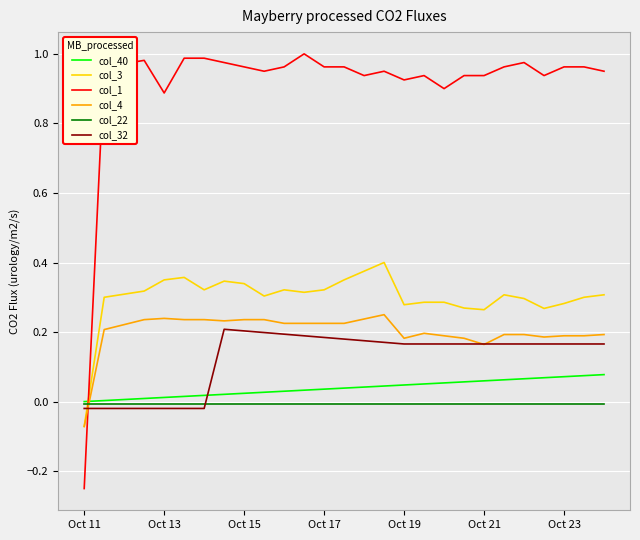

Which series has the largest total across all categories?

col_1